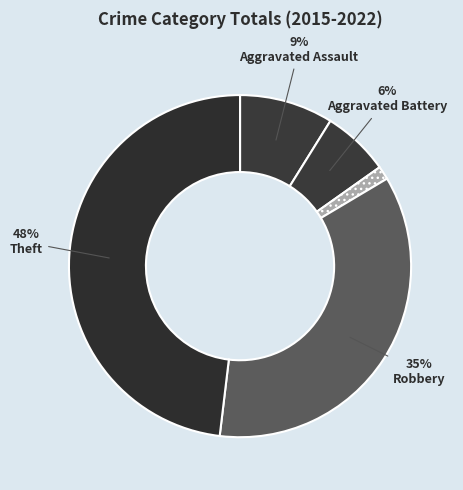

Which slice is the largest?

Theft